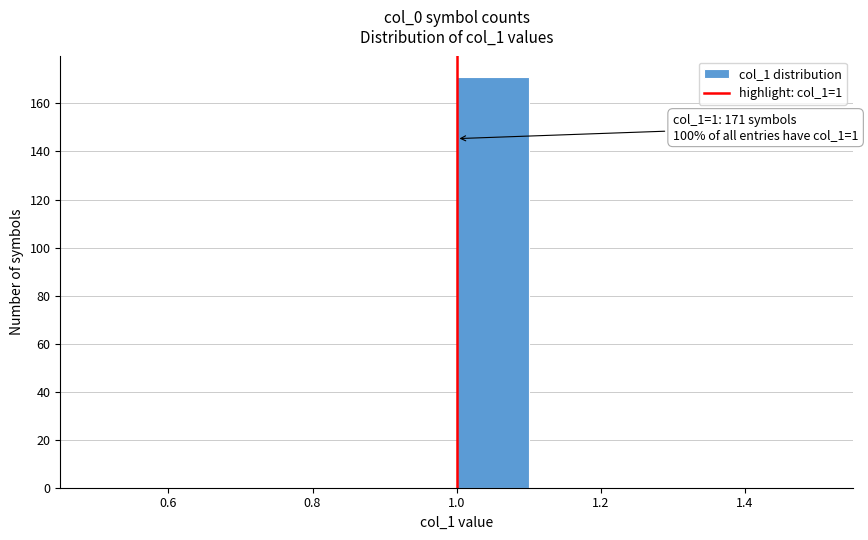

Which range on the x-axis has the tallest bar?

1.0 to 1.1